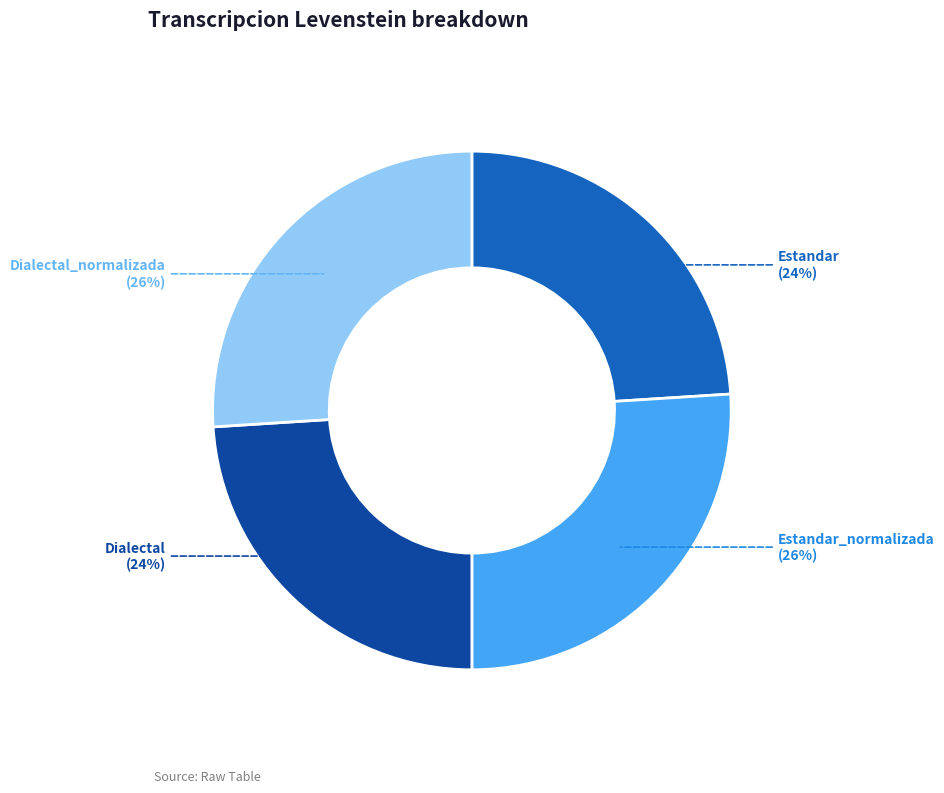

Approximately how many times larger is the value at Estandar_normalizada compared to Dialectal?

1.1